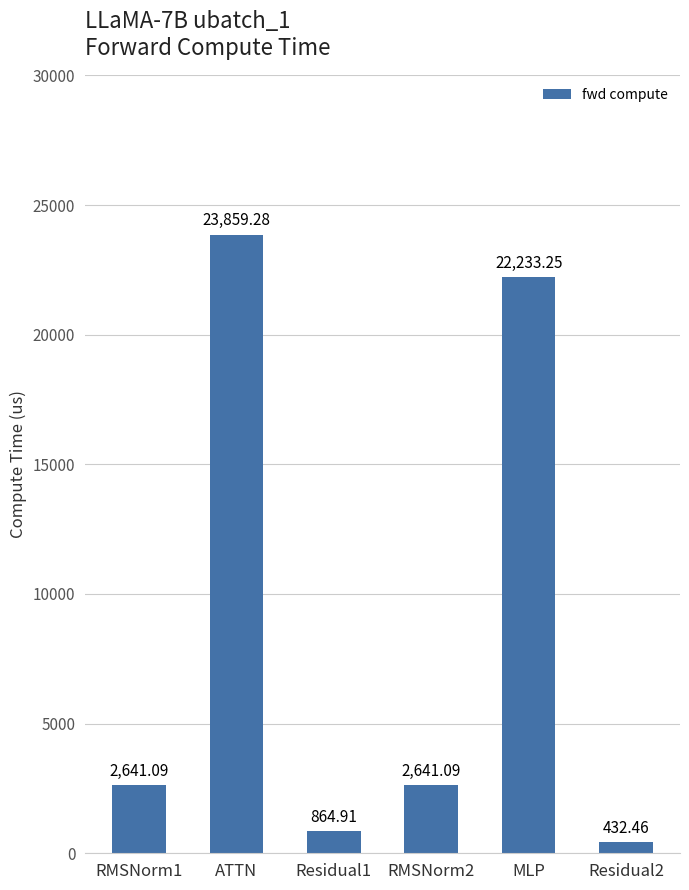

The chart shows a value of 2641.1 at RMSNorm2. True or false?

True